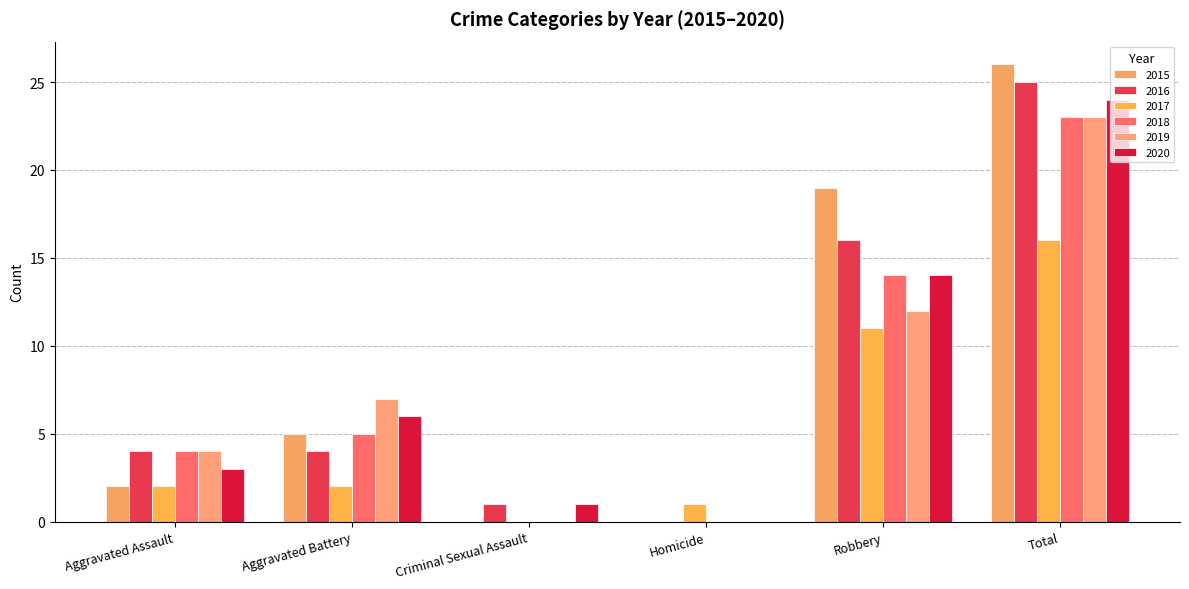

What is the highest value of the 2015 series?

26